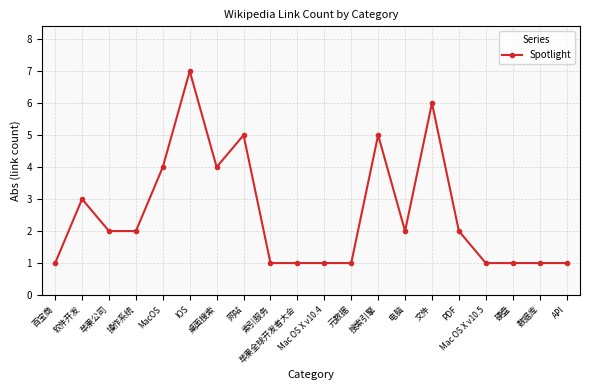

Between MacOS and 索引服务, which is larger?

MacOS